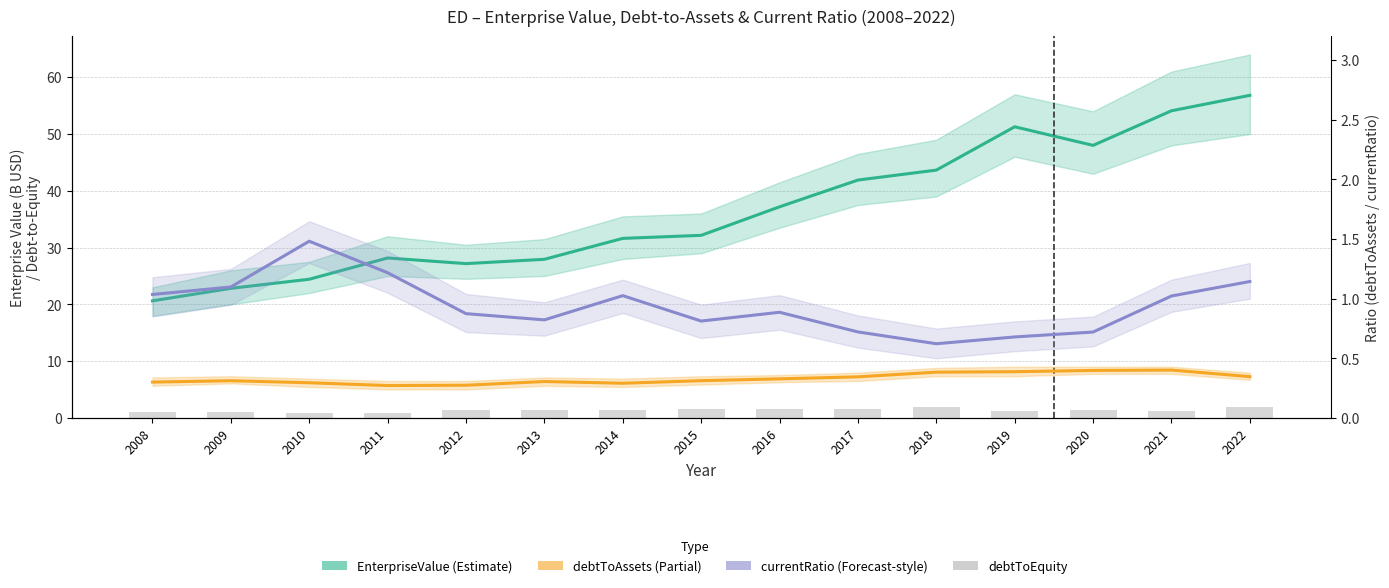

The value of EnterpriseValue (B USD) at 2009 is 10.6. True or false?

False